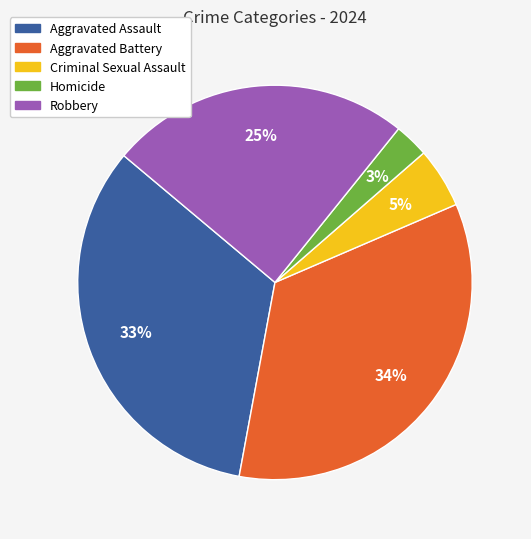

Count the number of slices in the pie.

5